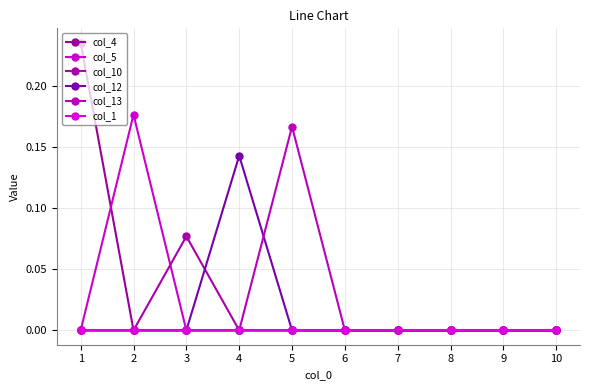

Is it true that col_12 equals 0.0 at 1?

True